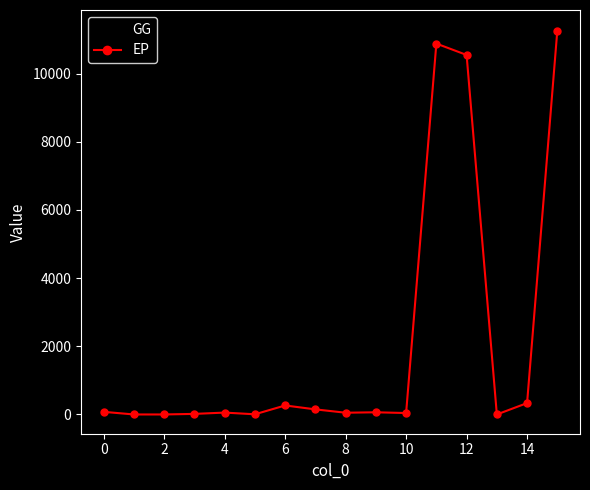

Which series has the widest spread of values?

GG